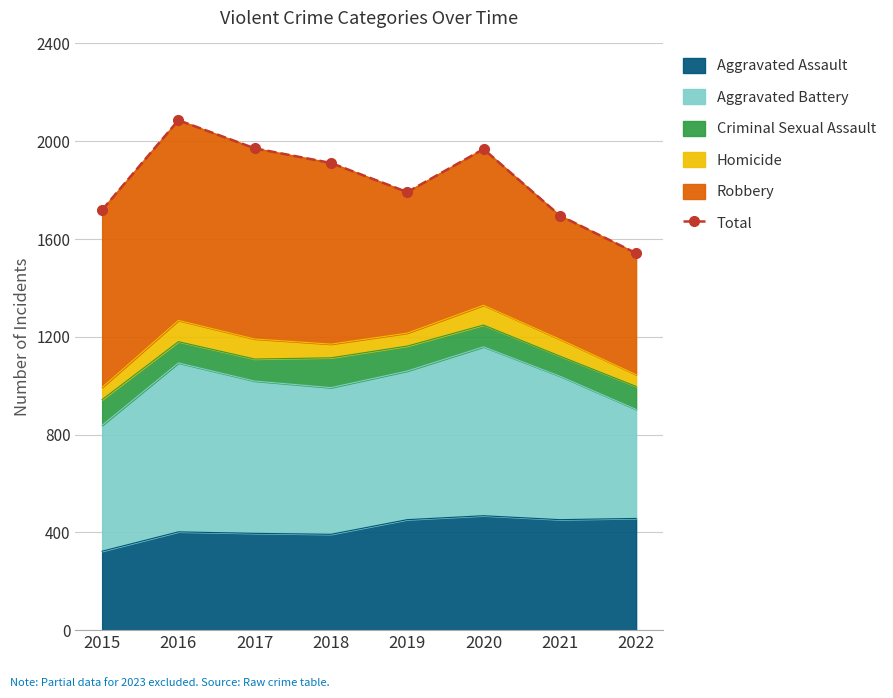

What is the difference between the maximum and minimum values?

544